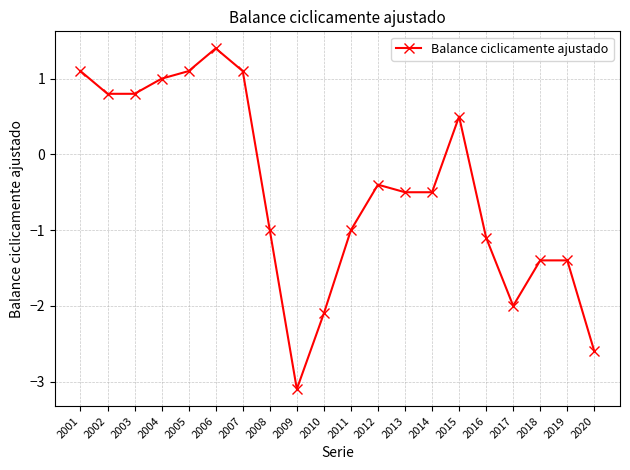

Does the chart display data point markers on the line(s)?

Yes